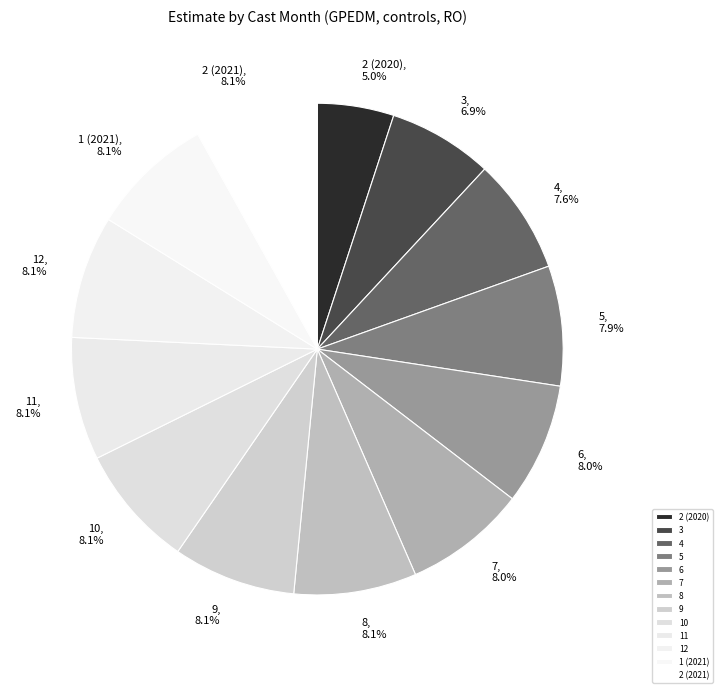

What is the smallest slice in the pie chart?

2 (2020)